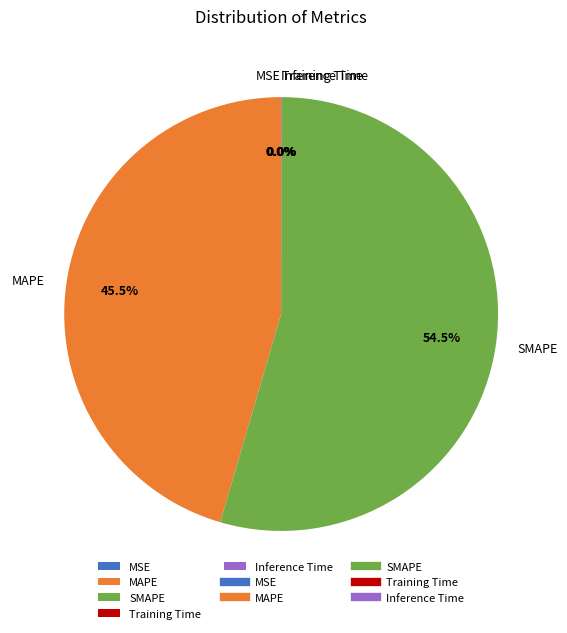

Which category has the biggest portion of the pie?

SMAPE